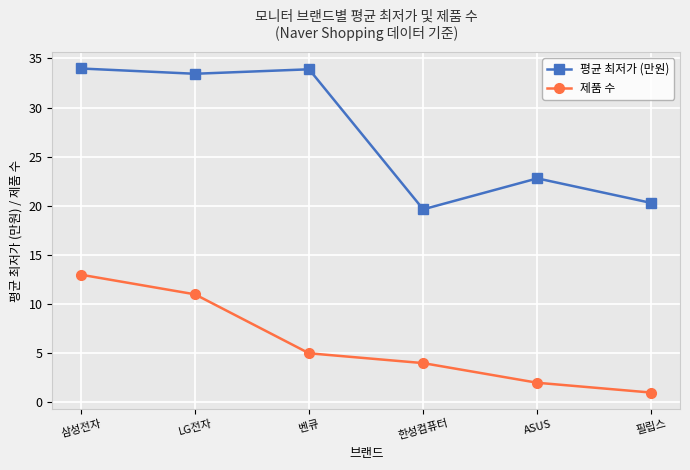

At how many categories does at least one series exceed 16?

6